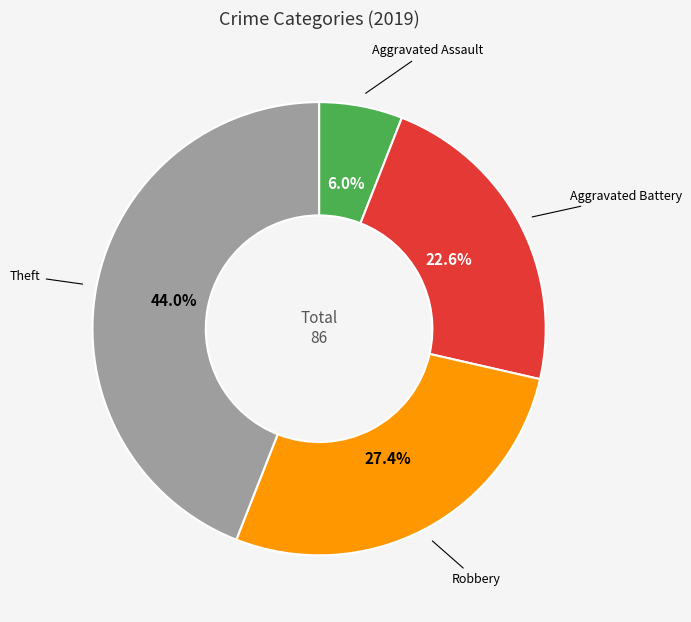

How many slices are in this pie chart?

4